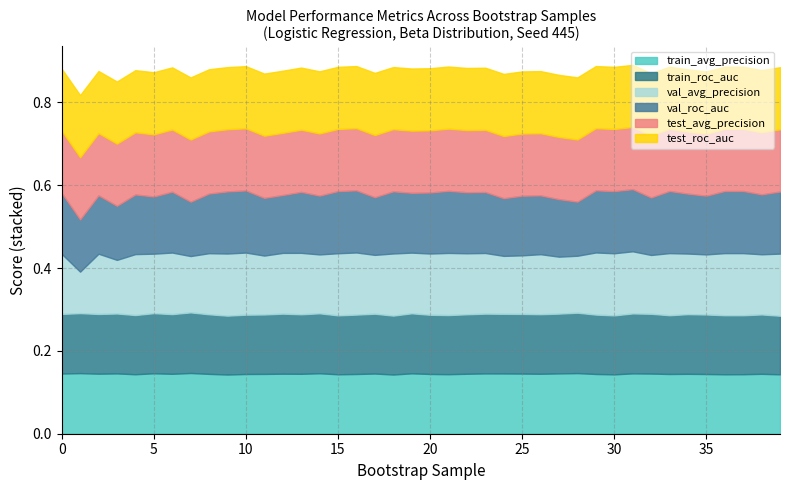

Which category has the highest value in the train_roc_auc series?

7